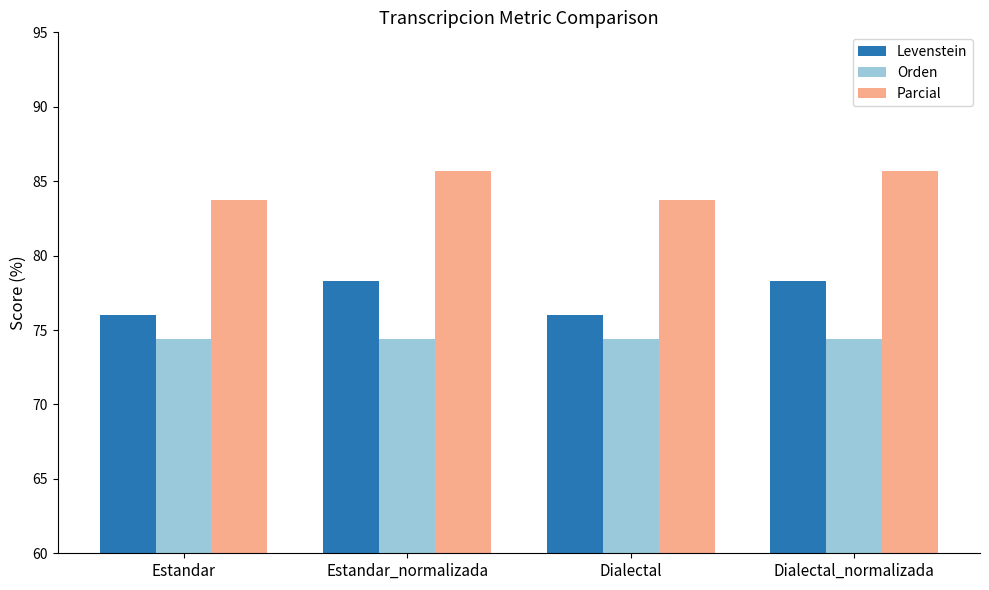

How many bars are there in total?

12